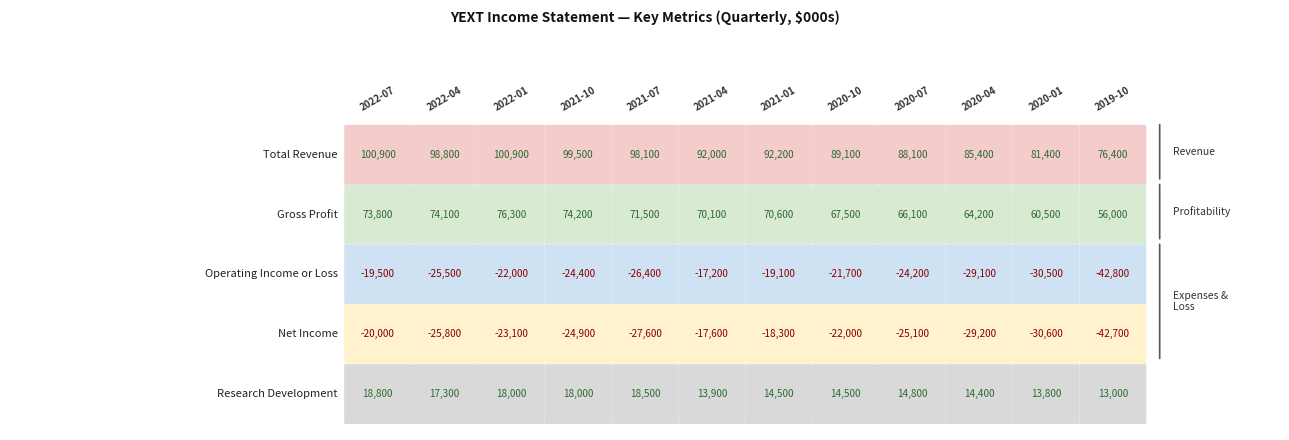

What is the difference between the second highest and minimum values in the Gross Profit series?

18200